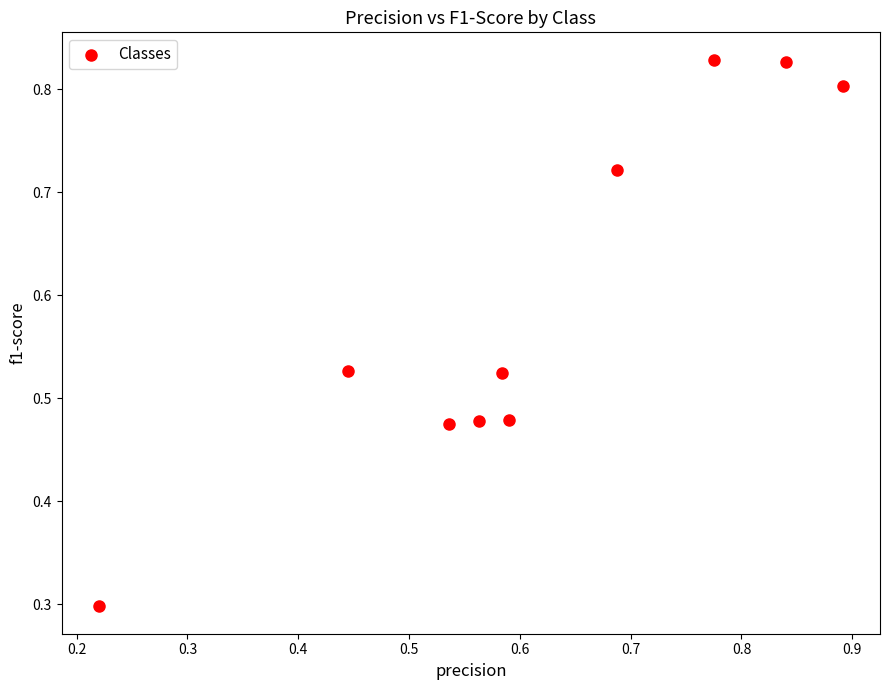

What Y value in the scatter plot is closest to 0?

0.3